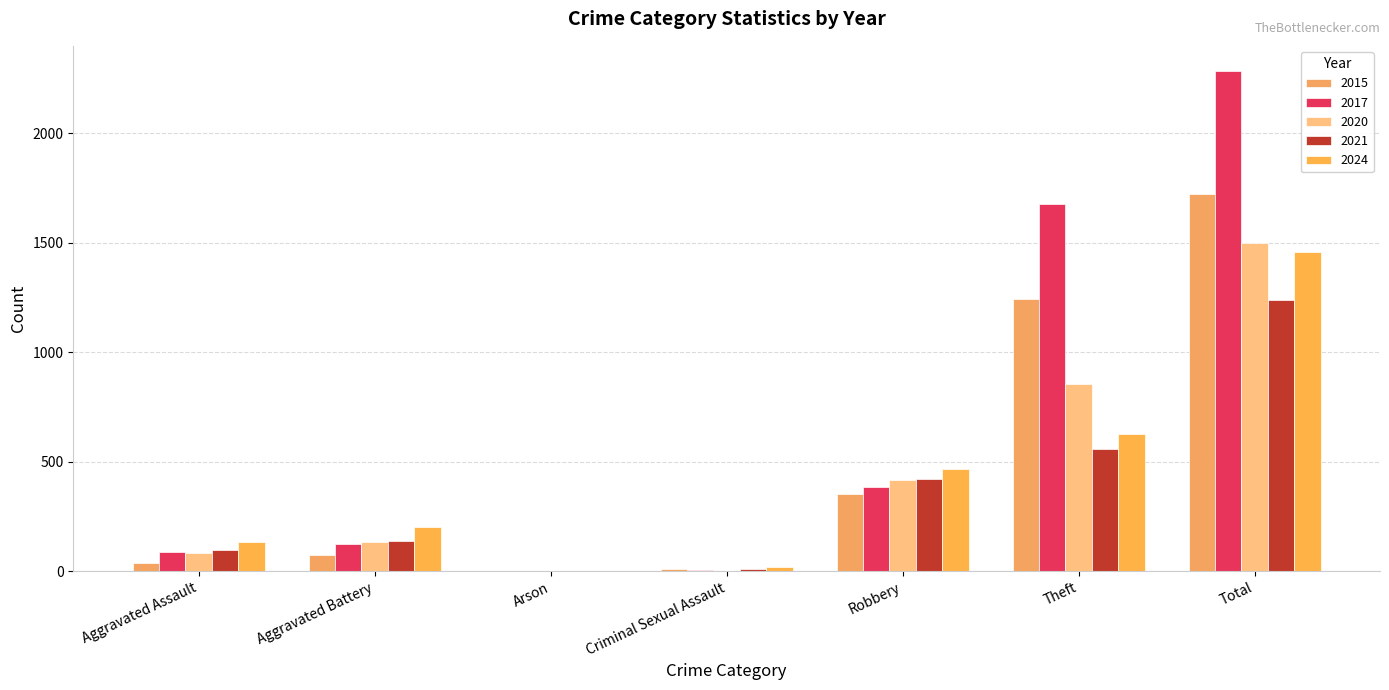

Which label corresponds to the largest value in the chart?

Total